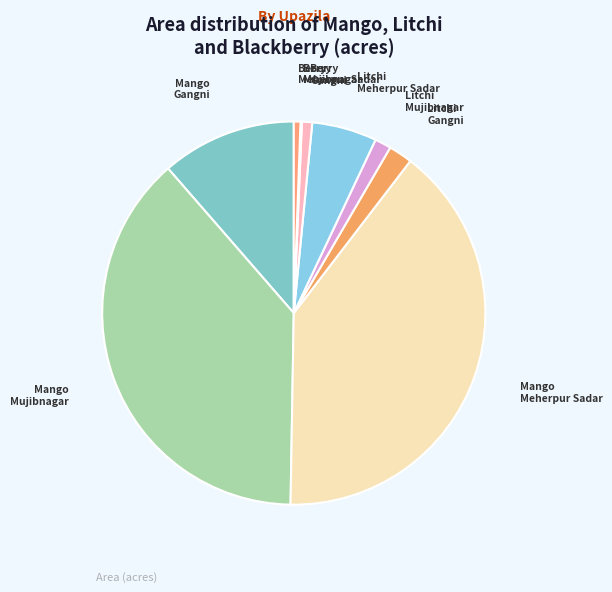

Is the sum of Berry Gangni and Mango Meherpur Sadar greater than half?

No